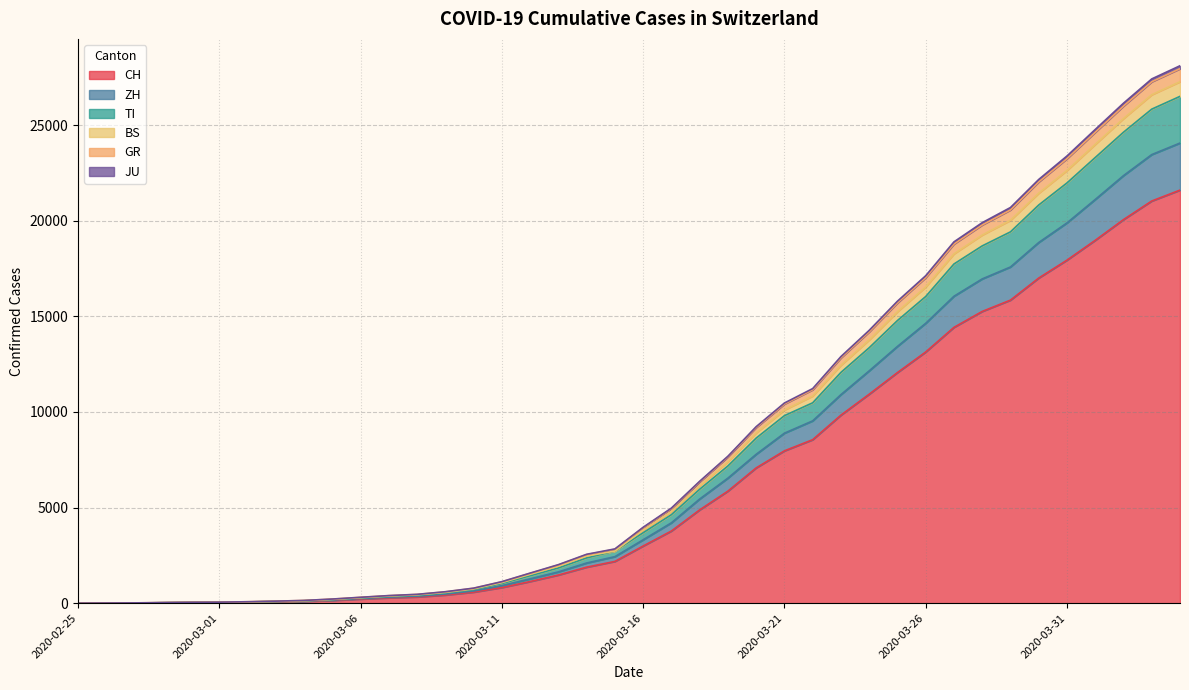

What is the label of the 39th point from the left?

2020-04-03